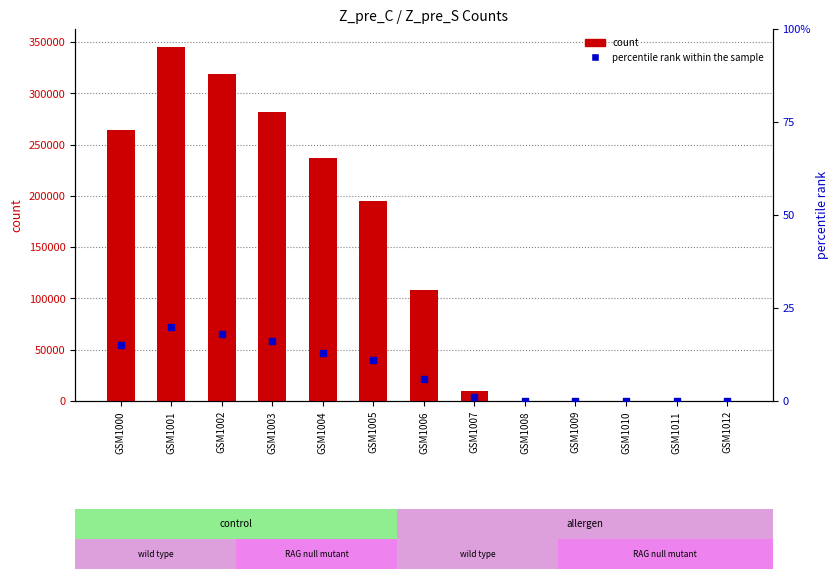

Which series has the largest Y range (max minus min)?

count